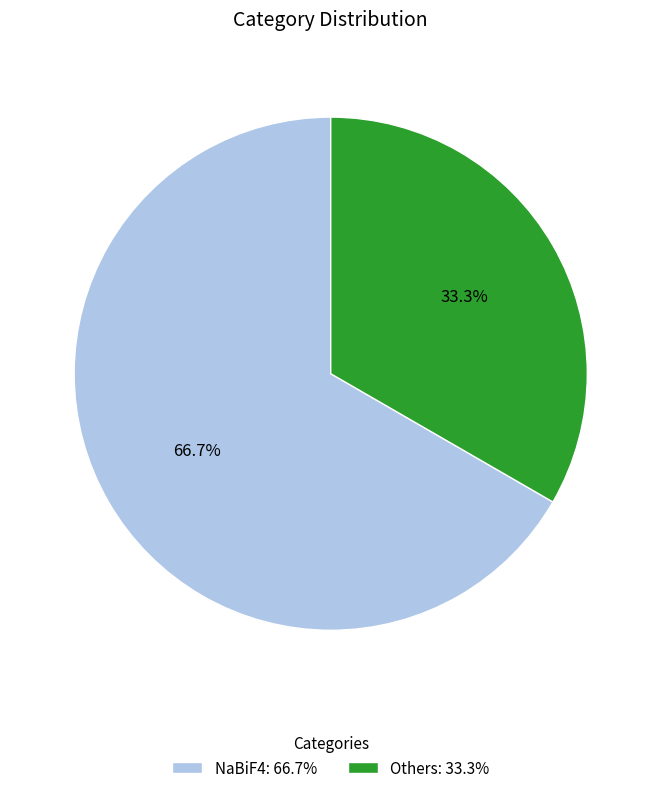

What is the ratio of the value at NaBiF4 to the value at Others?

2.0